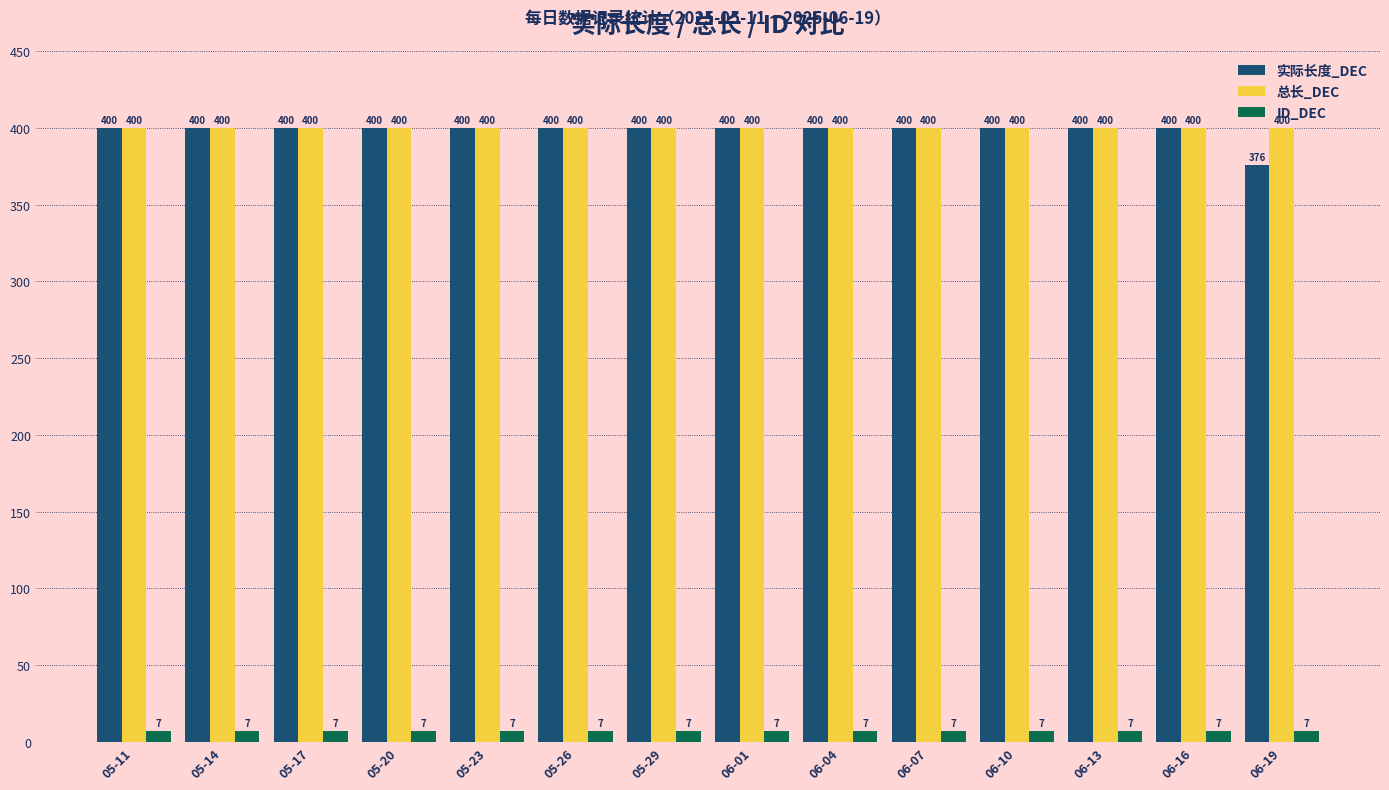

What is the average value of the 实际长度_DEC series?

398